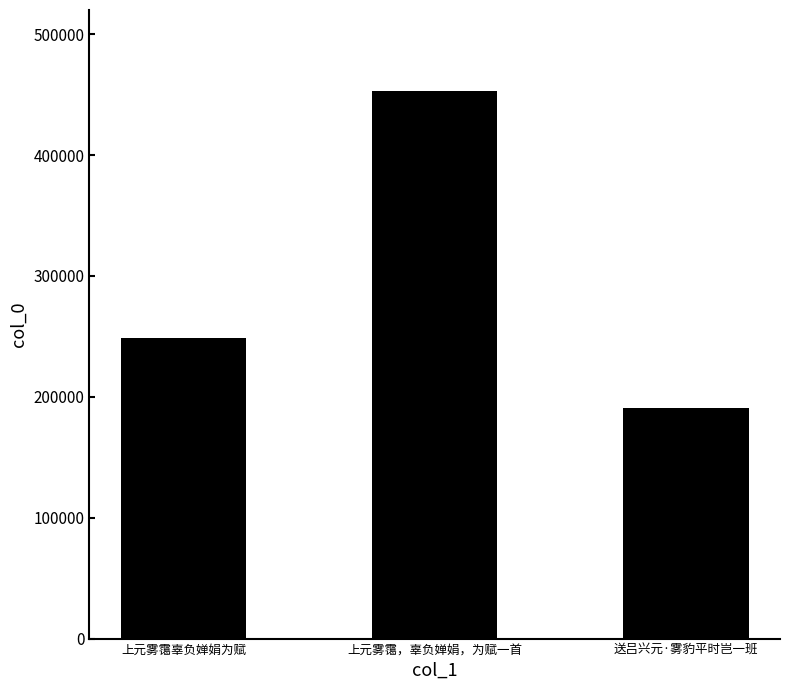

What position from the right is 送吕兴元·雾豹平时岂一班?

1